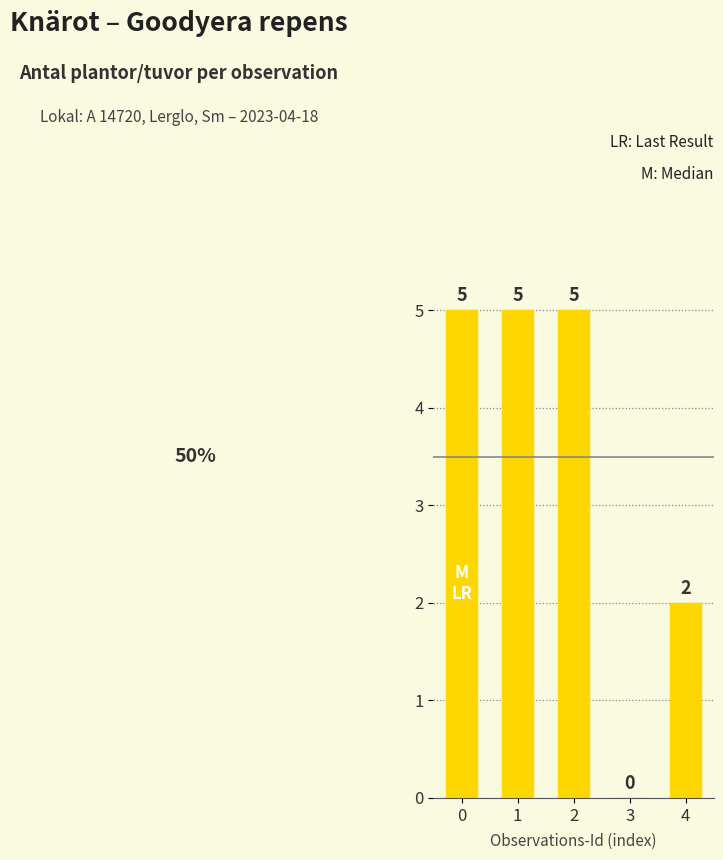

What is the sum of the values at 1 and 2?

10